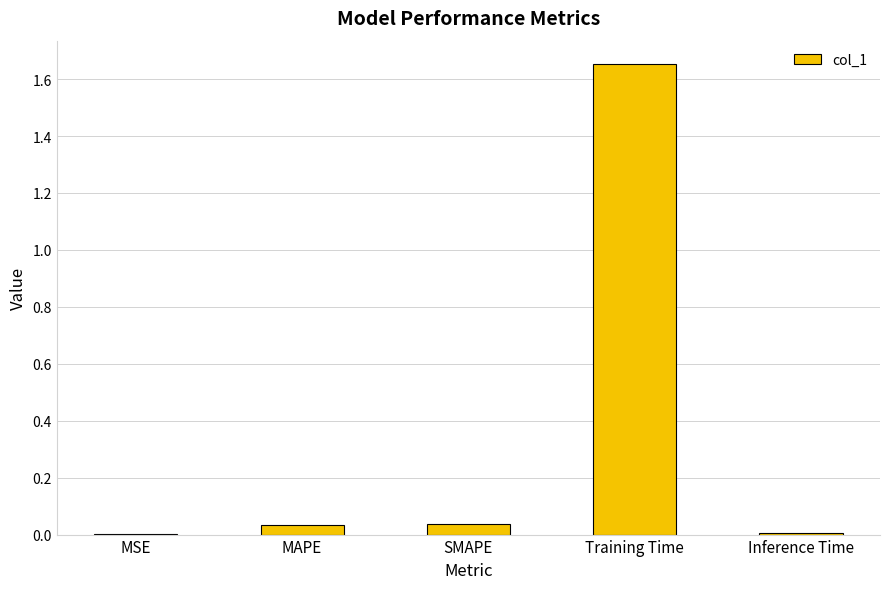

Which label corresponds to the largest value in the chart?

Training Time